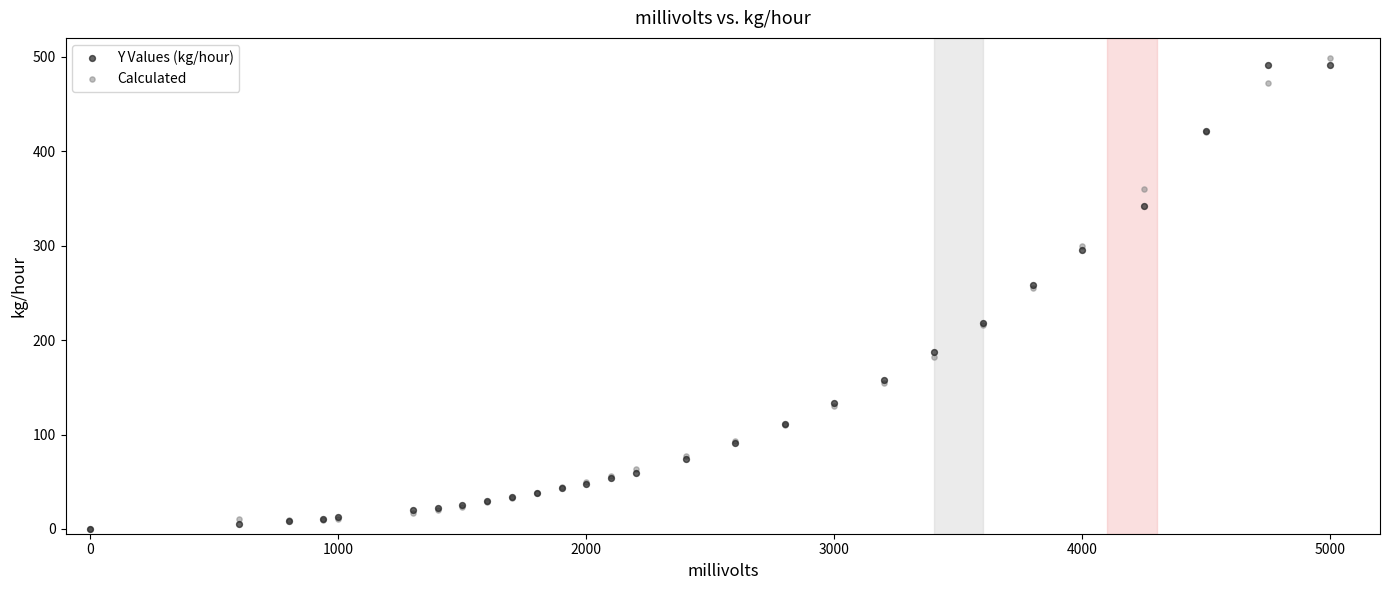

What are all the series names shown in the legend?

Y Values (kg/hour), Calculated